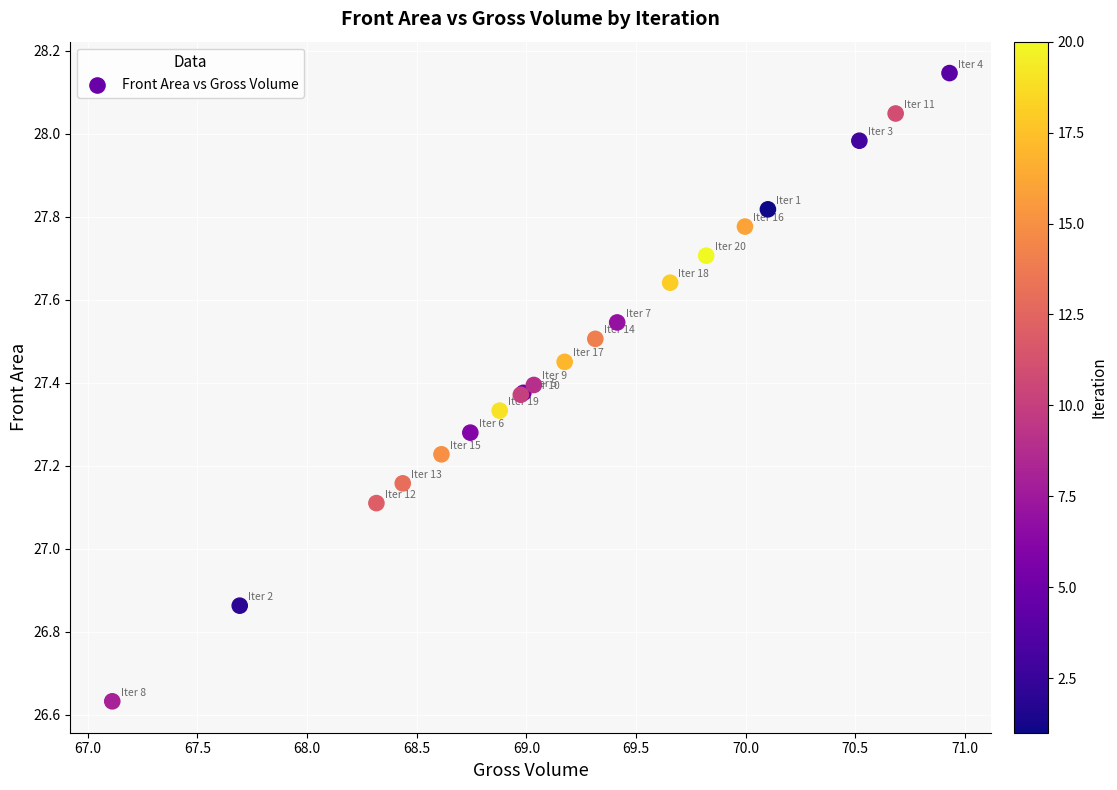

What Y value in the scatter plot is closest to 27?

27.1